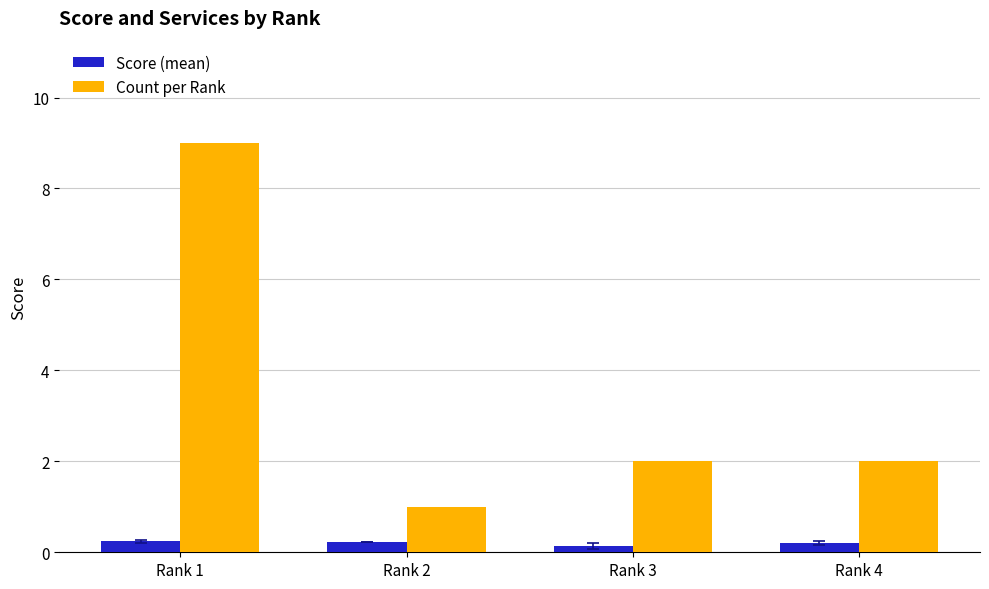

The value of Count per Rank at Rank 2 is 1.0. True or false?

True